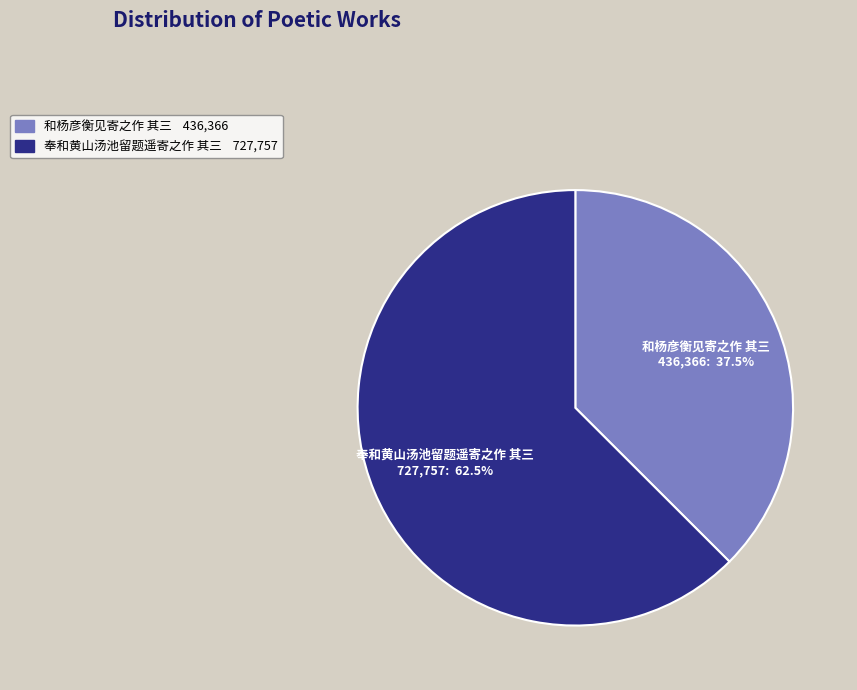

Which slice represents more than half of the pie?

奉和黄山汤池留题遥寄之作 其三